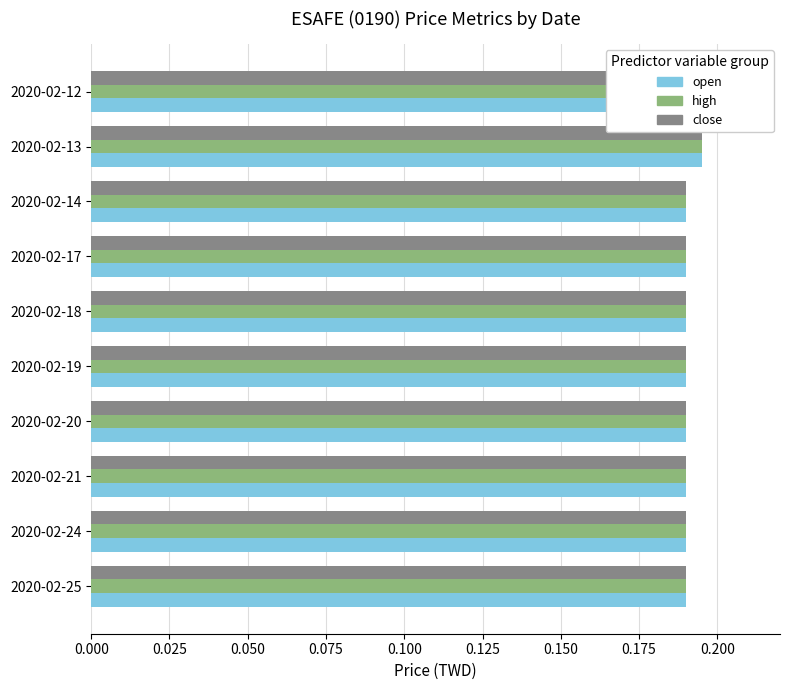

What is the value of the open bar at the 1st from the left?

0.2